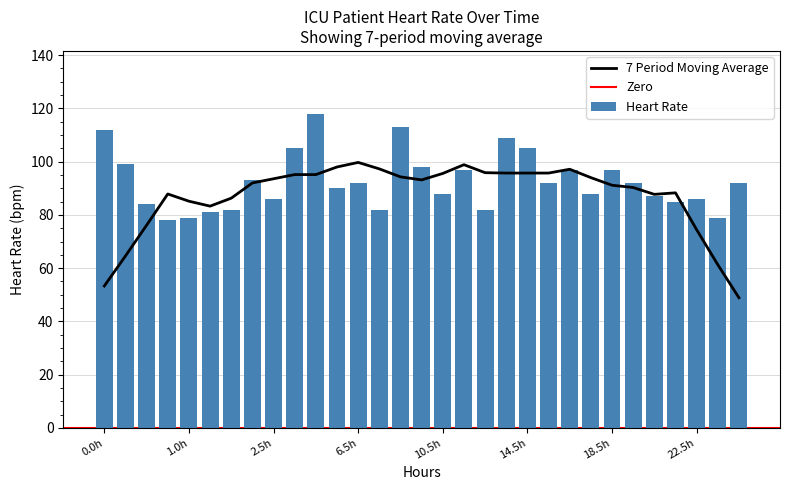

What is the difference between the maximum and minimum values in the Heart Rate series?

40